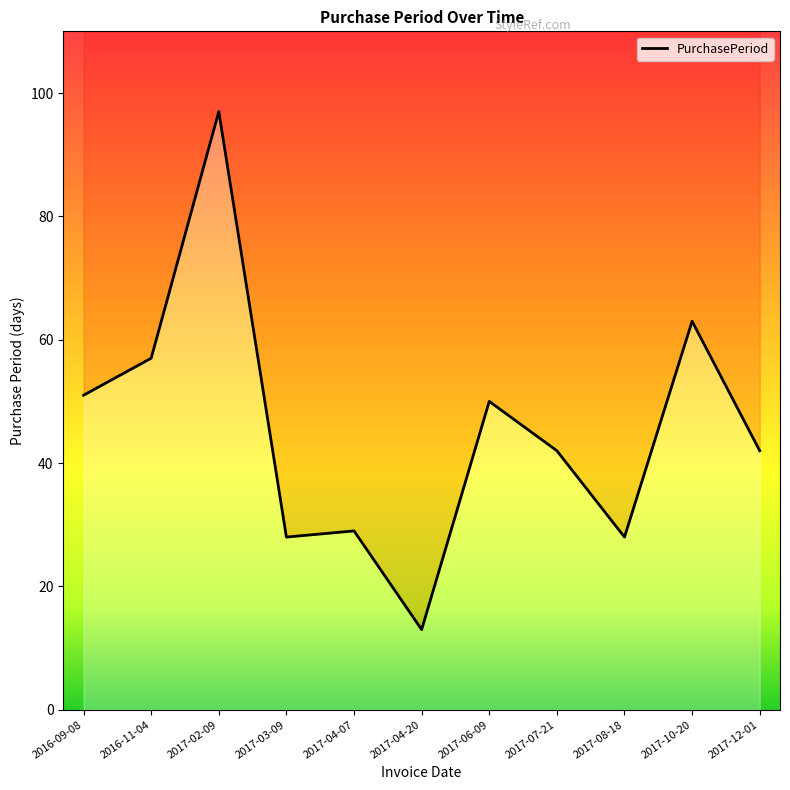

List the labels in order of value, smallest first.

2017-04-20, 2017-03-09, 2017-08-18, 2017-04-07, 2017-07-21, 2017-12-01, 2017-06-09, 2016-09-08, 2016-11-04, 2017-10-20, 2017-02-09